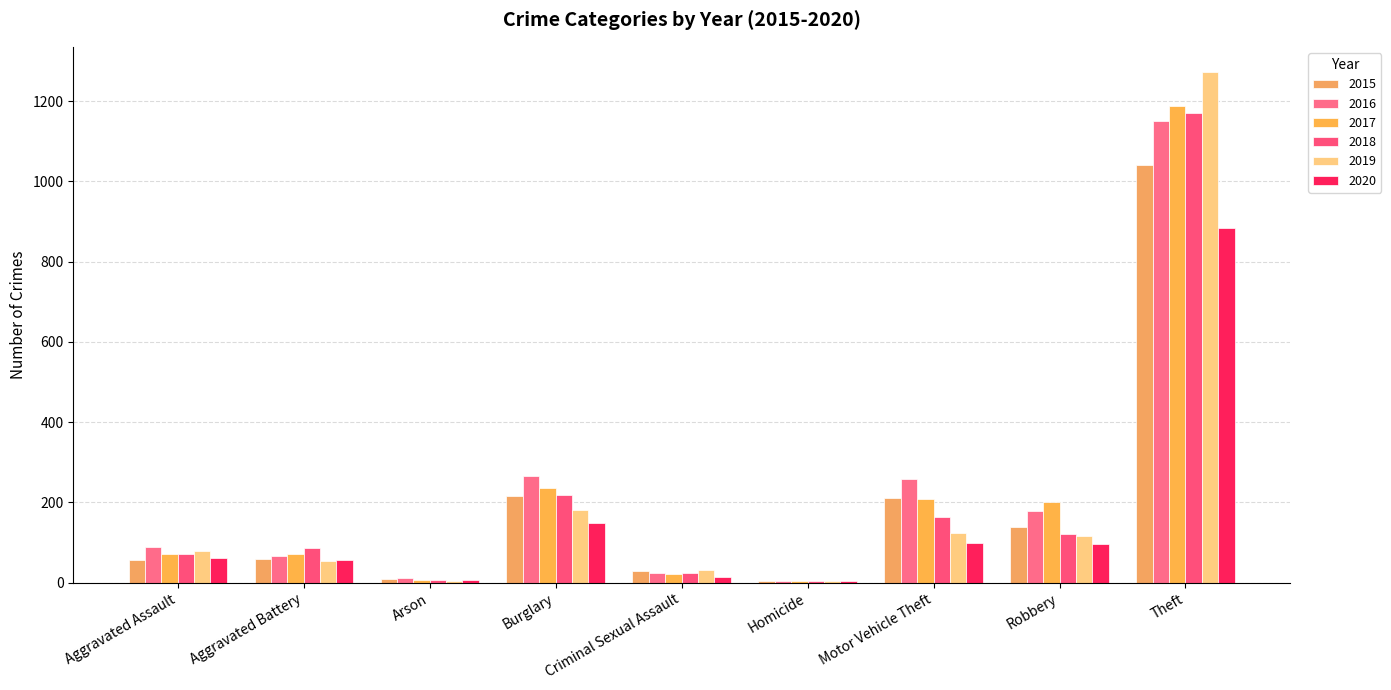

Between Motor Vehicle Theft and Arson, which is larger?

Motor Vehicle Theft